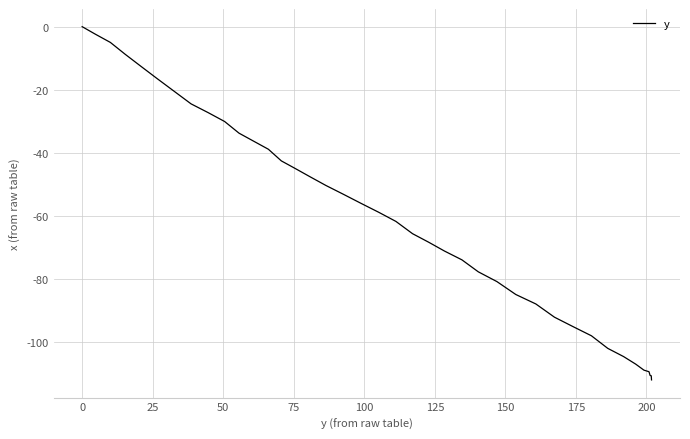

What is the minimum value shown in the chart?

-112.1